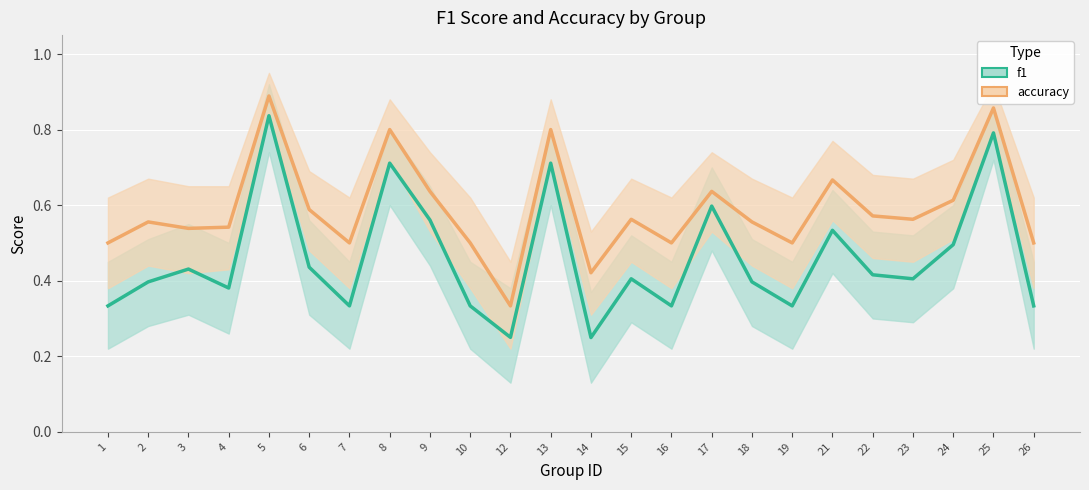

How many lines are shown in the chart?

2